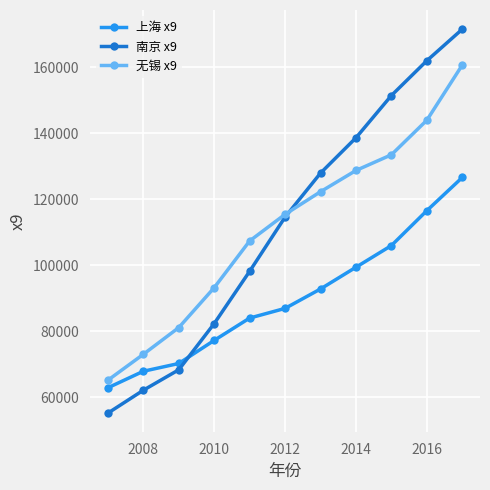

Reading left to right, what are all the values shown in this chart?

上海 x9: 62909	67916	70273	77275	84037	86969	92852	99438	106009	116582	126634
南京 x9: 55230	62169	68365	82368	98208	114627	127960	138659	151469	162017	171563
无锡 x9: 65203	73053	81151	93245	107400	115468	122318	128756	133515	143985	160706